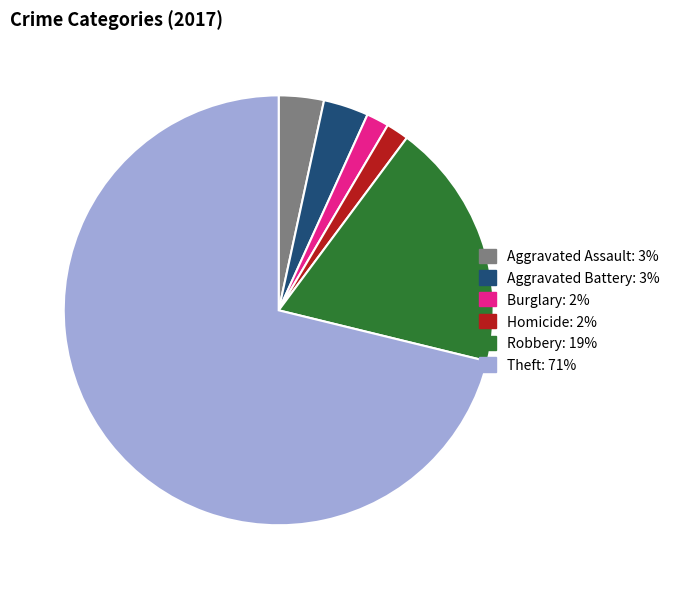

Is there a majority slice in this chart?

Yes